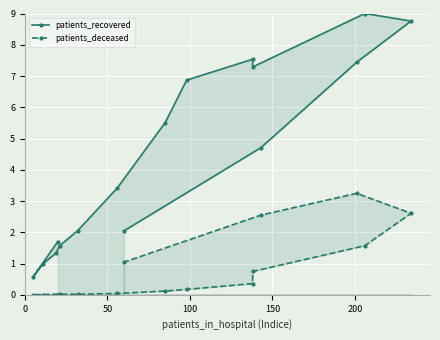

Count the number of data series in this chart.

2